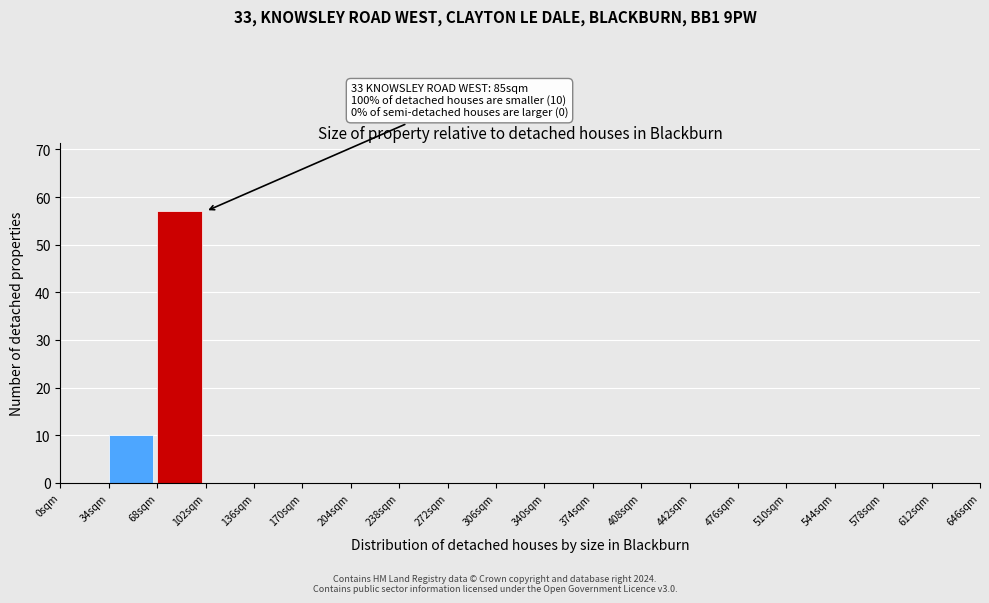

Which range on the x-axis has the tallest bar?

68 to 102